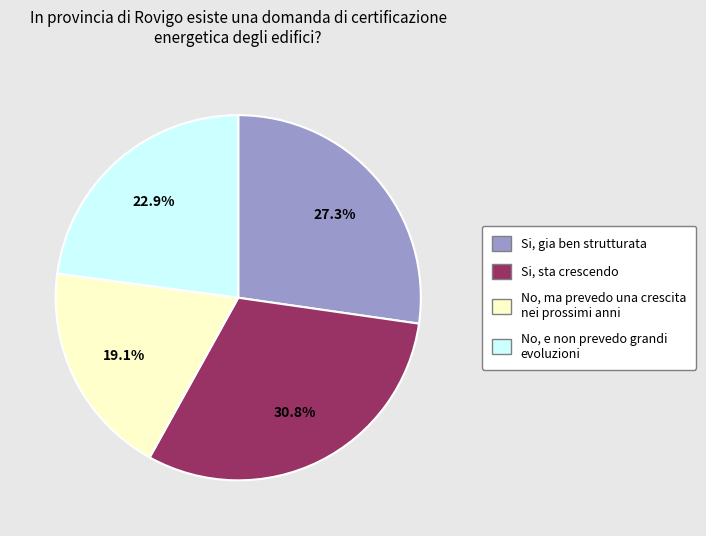

Is there any slice that represents more than half of the pie?

No